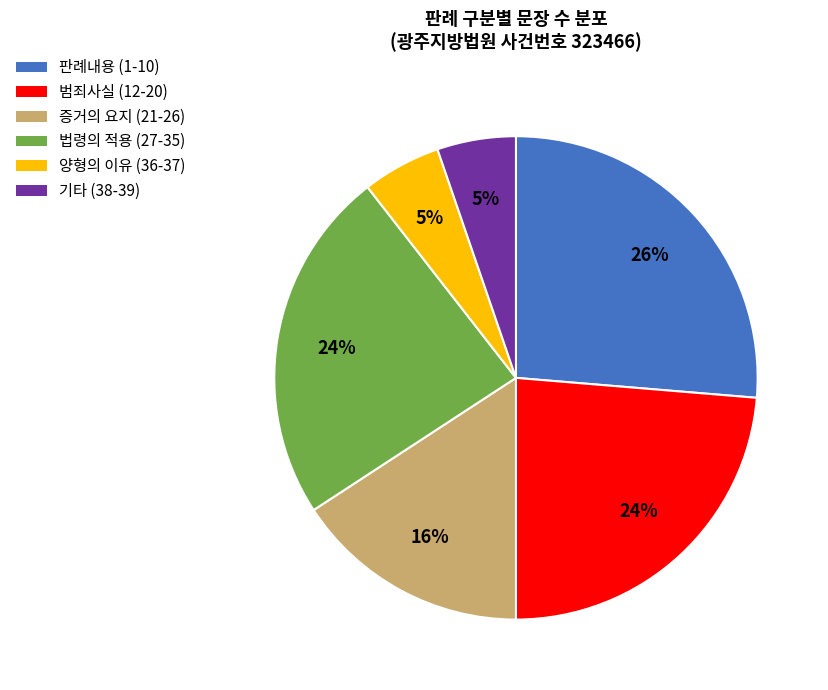

Does any single category account for the majority?

No